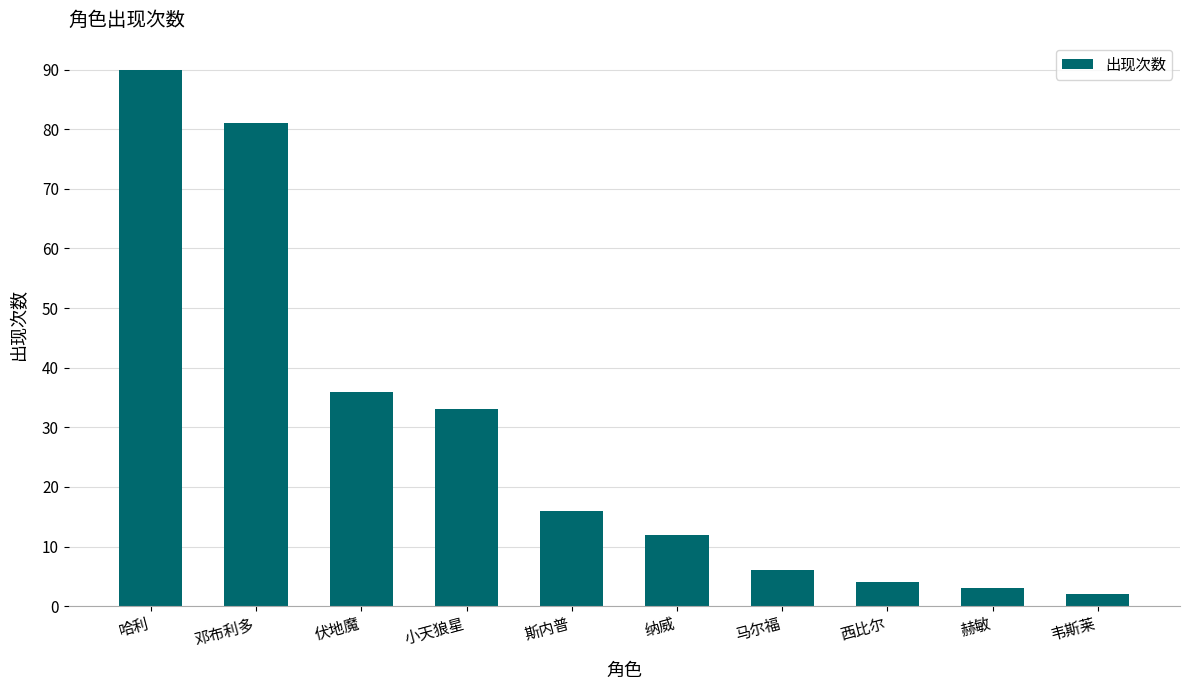

What is the greatest value displayed?

90